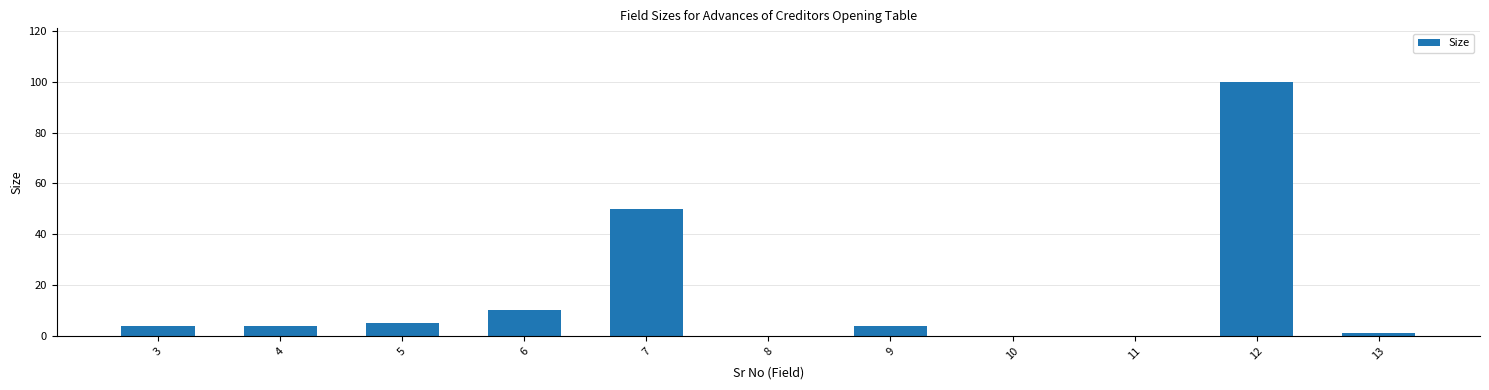

Reading left to right, transcribe all the data shown in this chart.

4	4	5	10	50	0	4	0	0	100	1